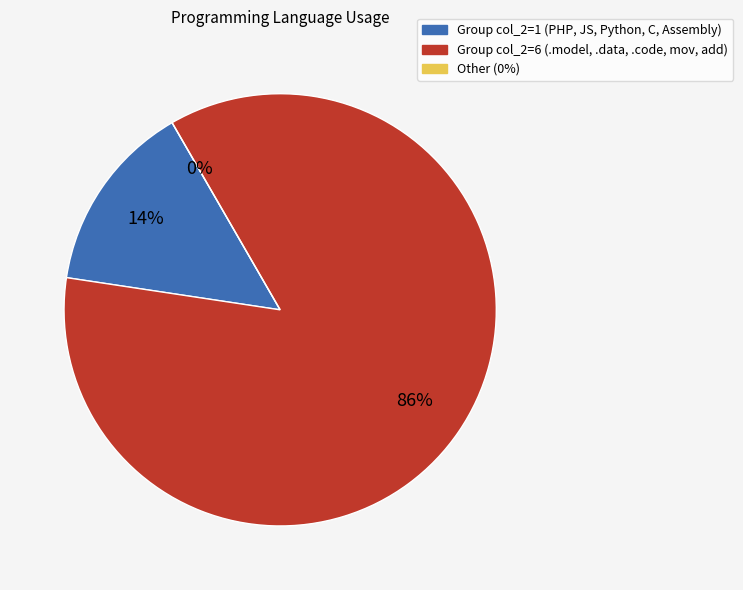

Which slice is the smallest?

PHP